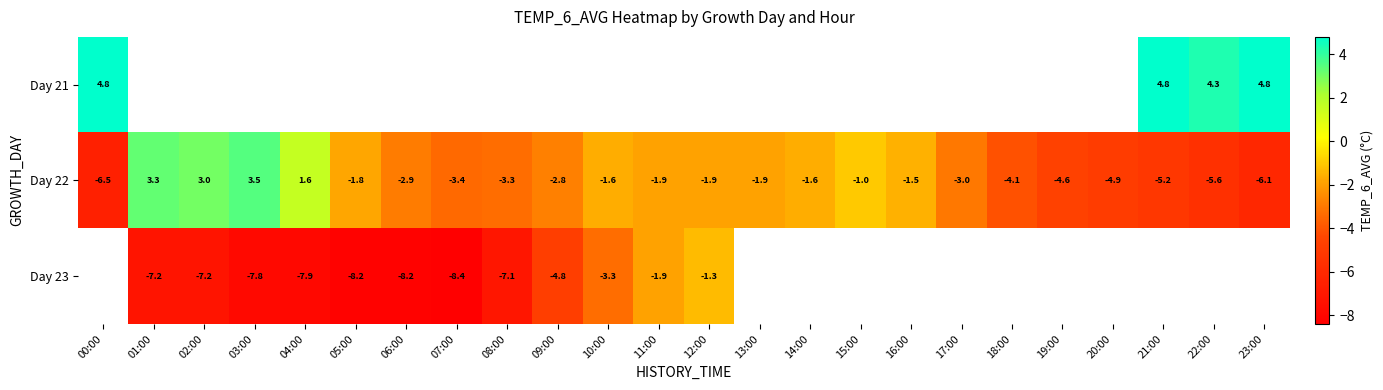

What value does the Day 22 series have at 23:00?

-6.1